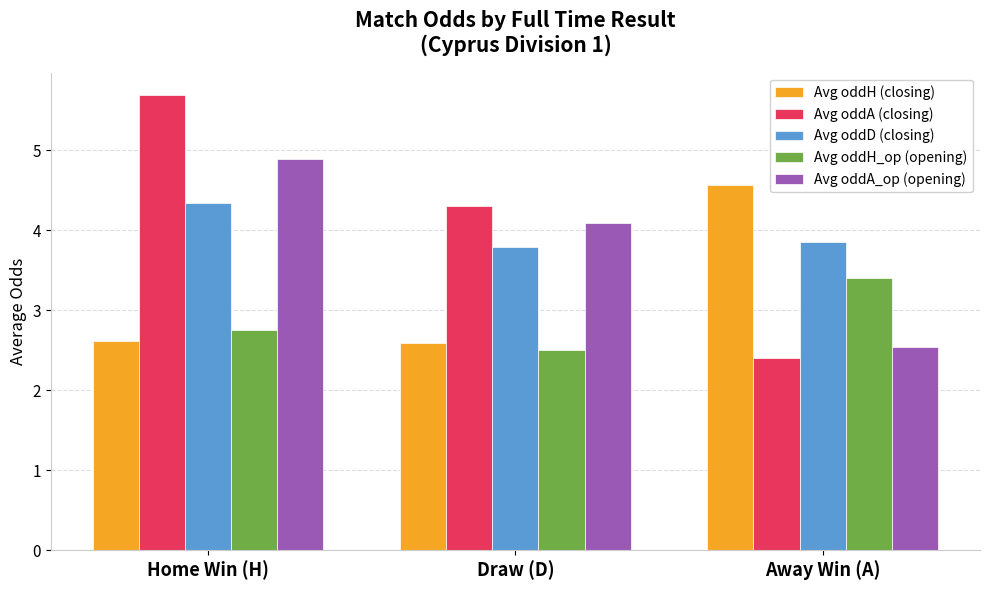

What is the difference between the Avg oddA (closing) values at Away Win (A) and Draw (D)?

1.9